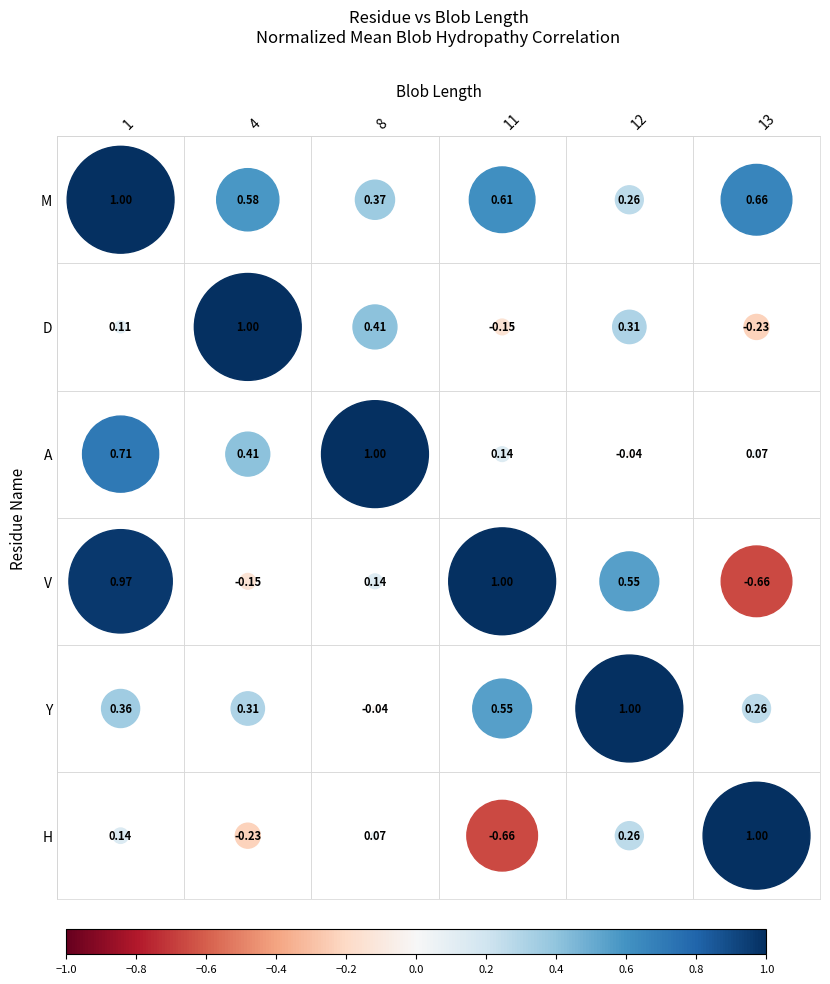

At which label does M reach its minimum?

12